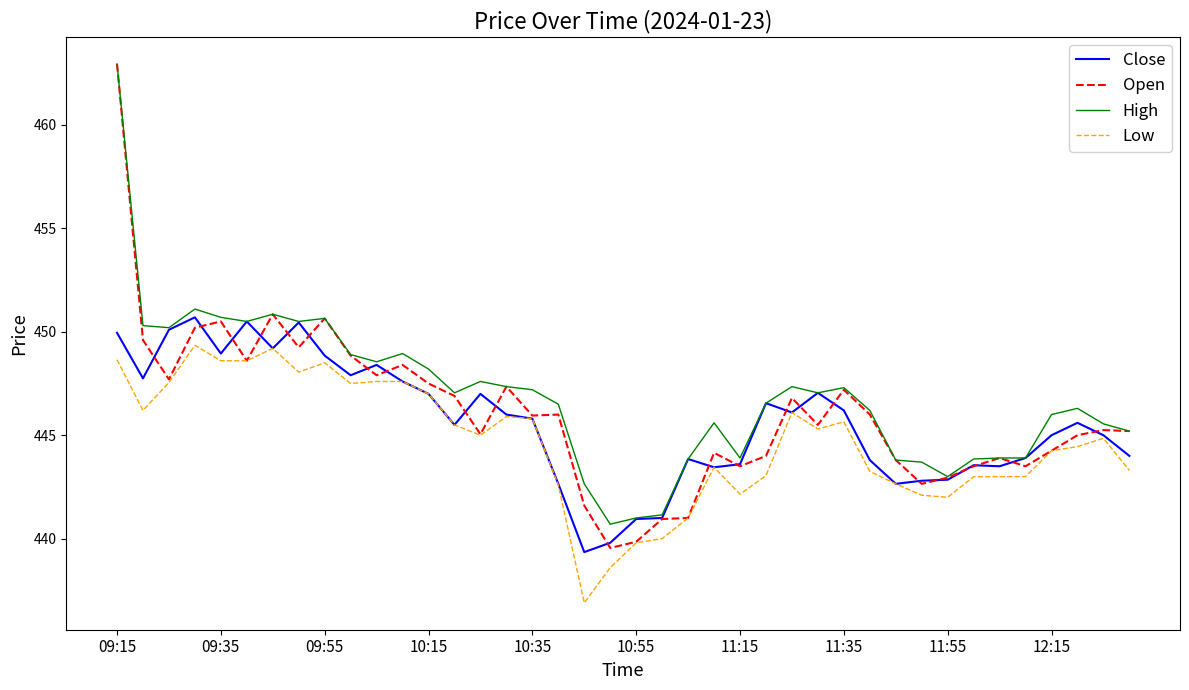

List the series in order of their overall mean, lowest first.

Low, Close, Open, High